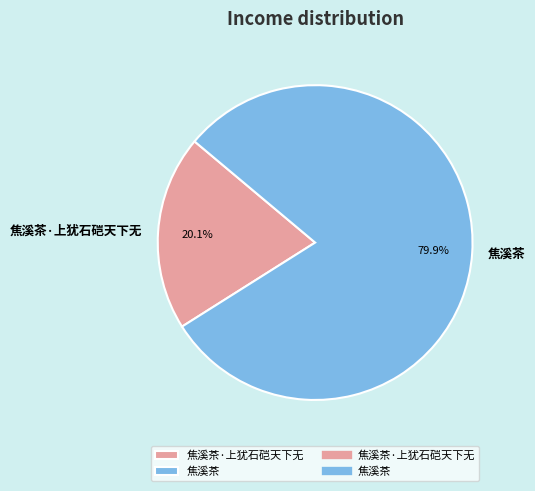

Is there a majority slice in this chart?

Yes